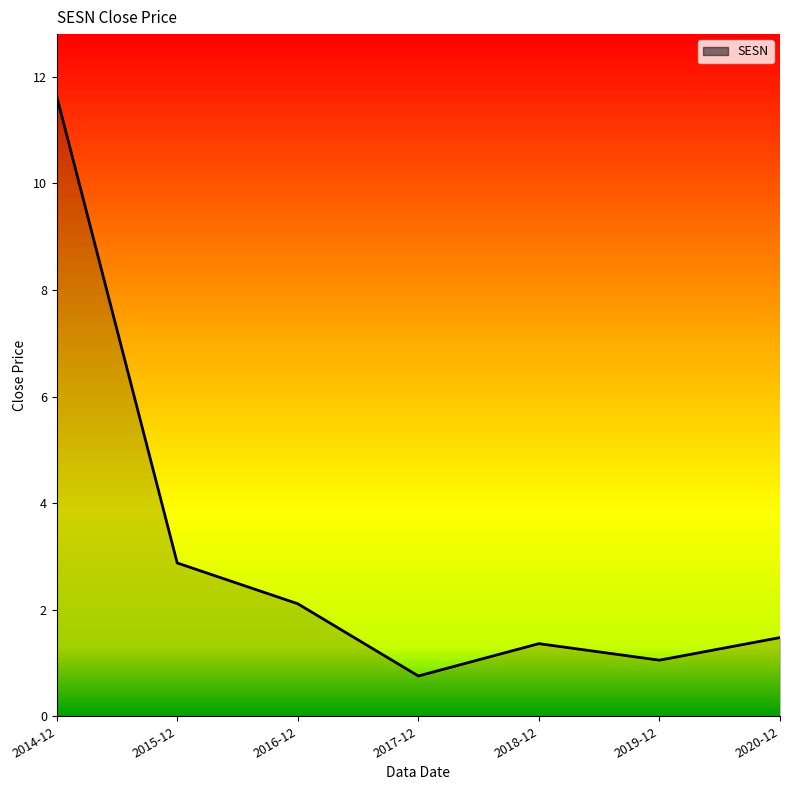

What is the maximum value shown in the chart?

11.6